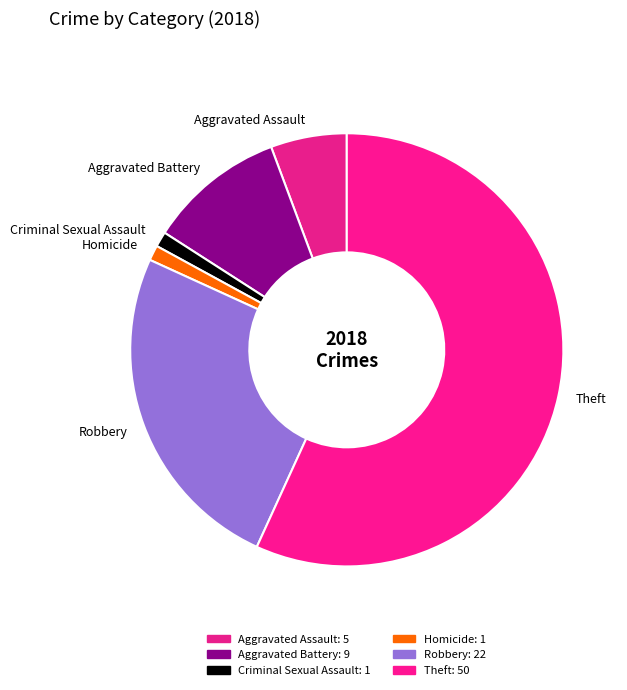

Count the number of slices in the pie.

6